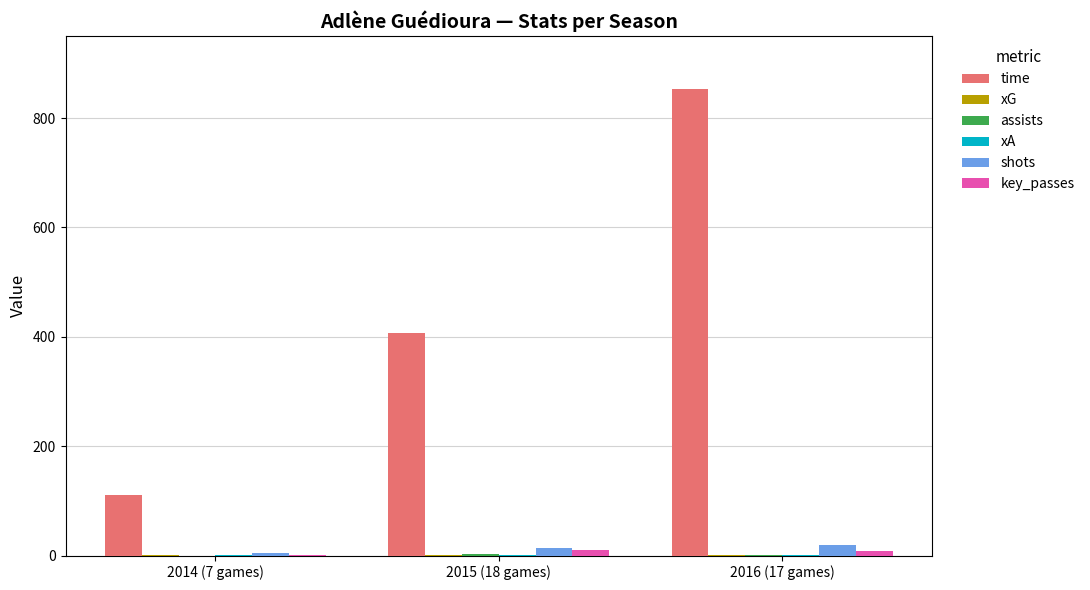

The value of shots at 2016 (17 games) is 19.0. True or false?

True